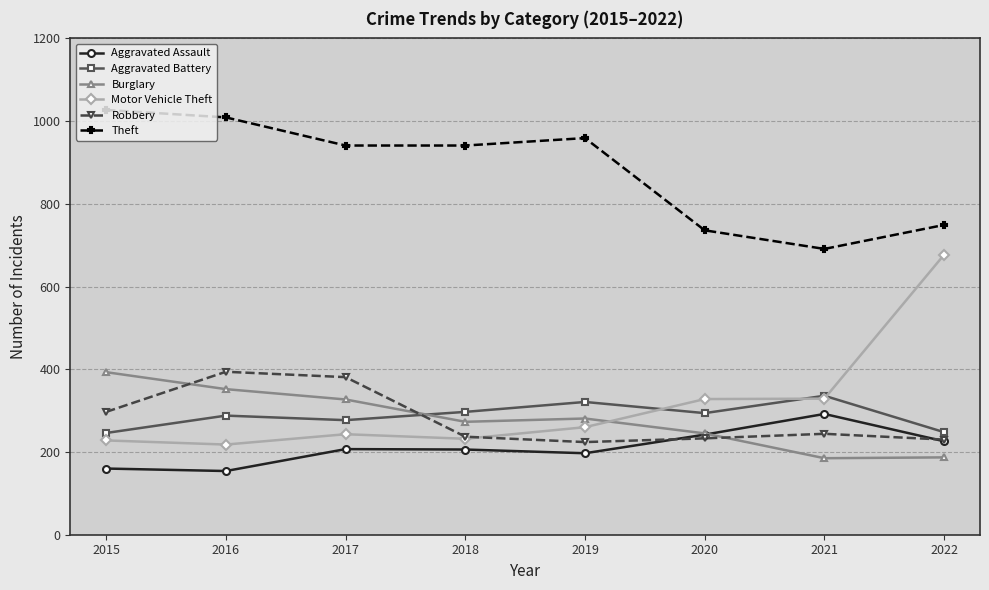

At which category does Robbery reach its first local peak?

2016